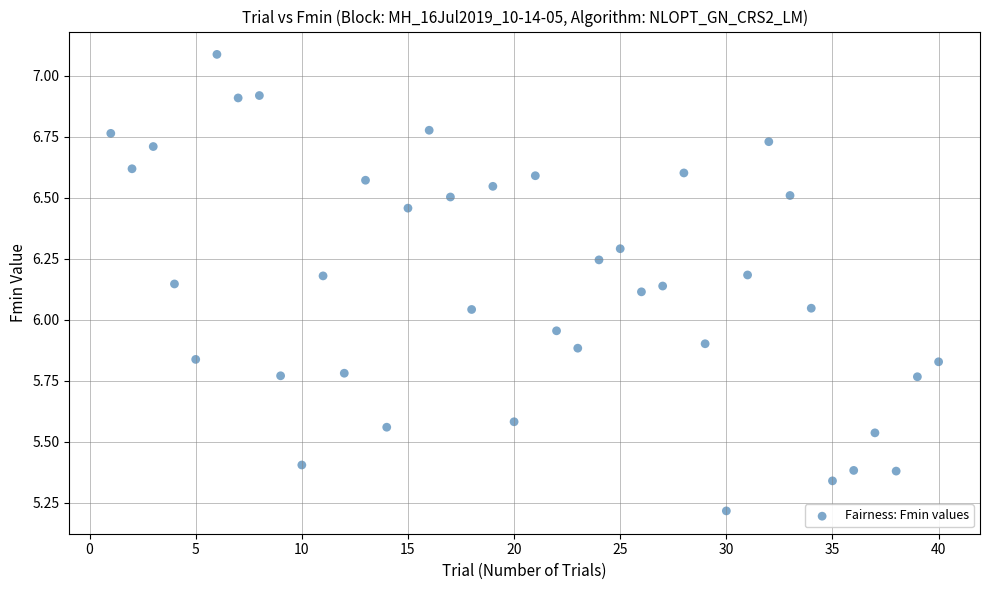

What is the range of Y values (max minus min)?

1.9